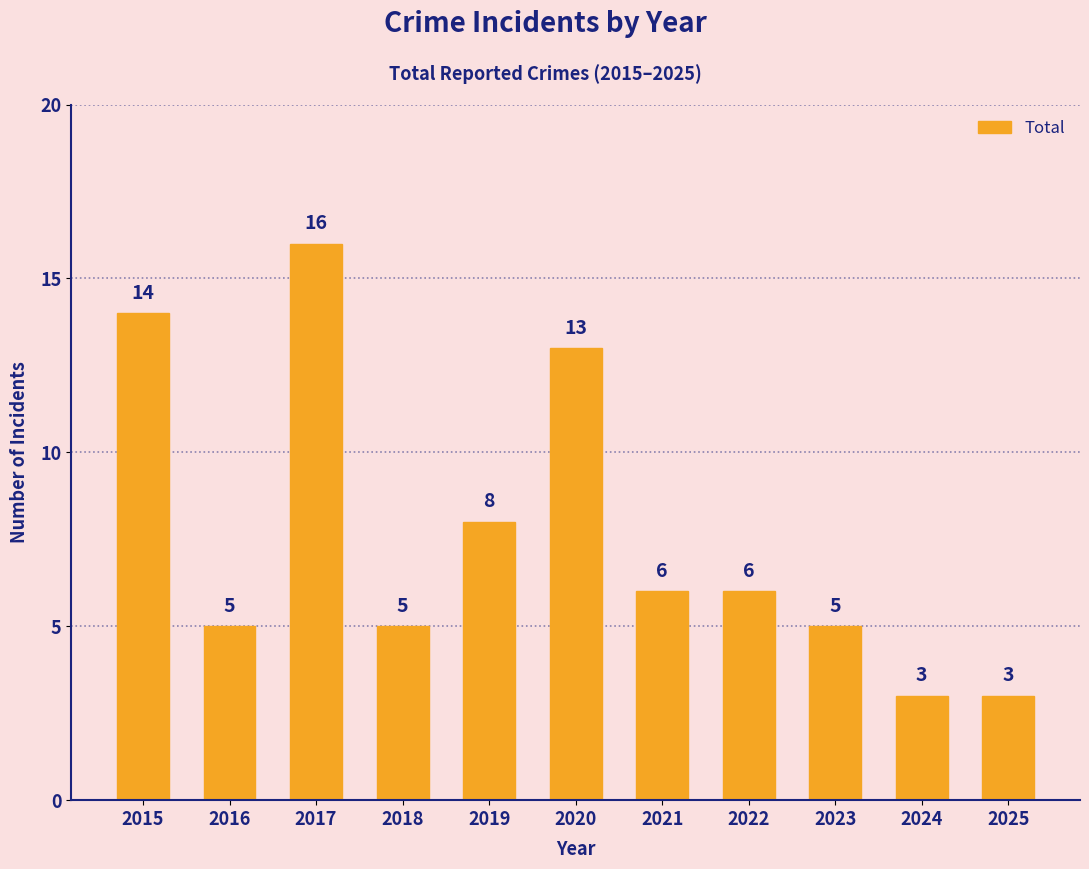

What is the greatest value displayed?

16